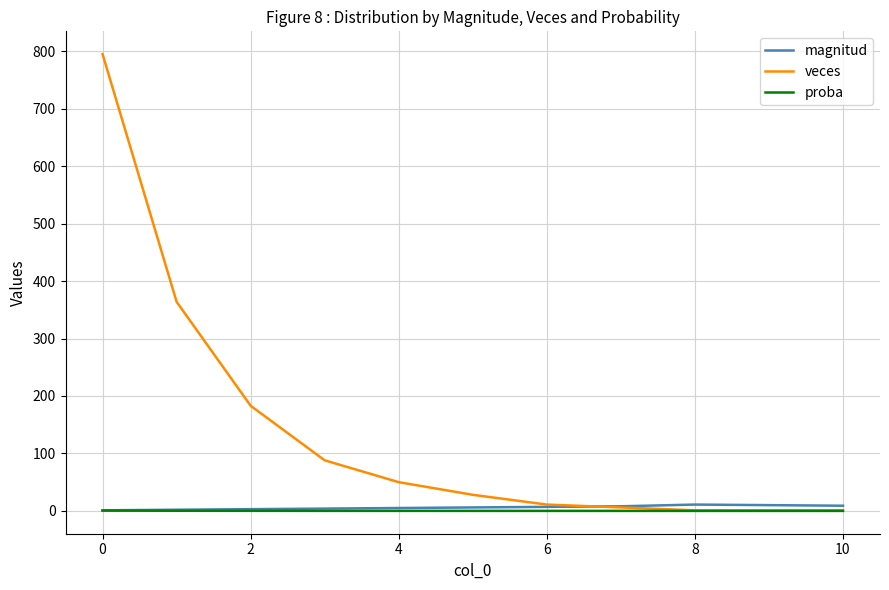

Which series has the widest spread of values?

veces